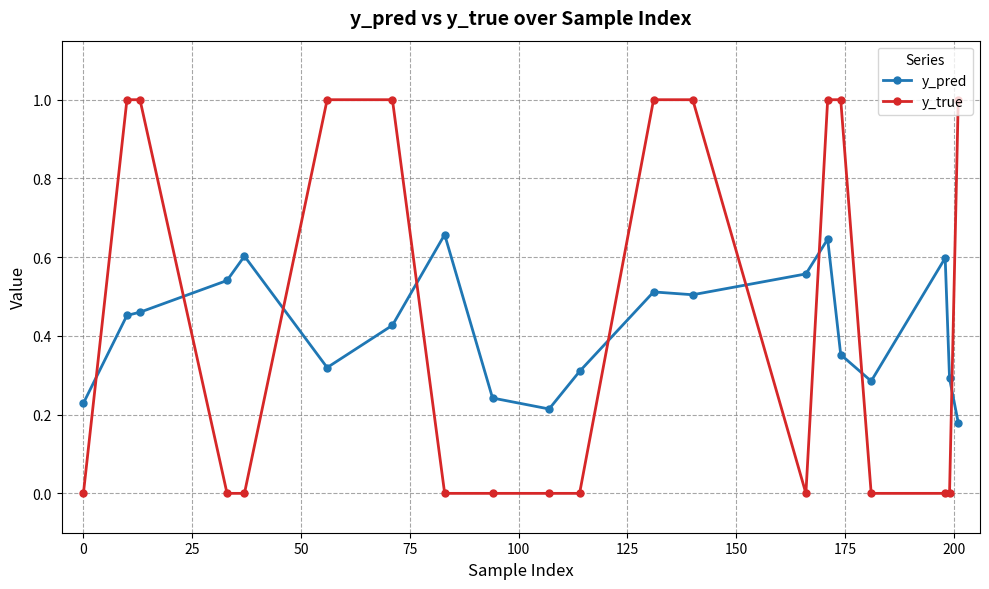

True or false: y_pred and y_true intersect in this chart.

True